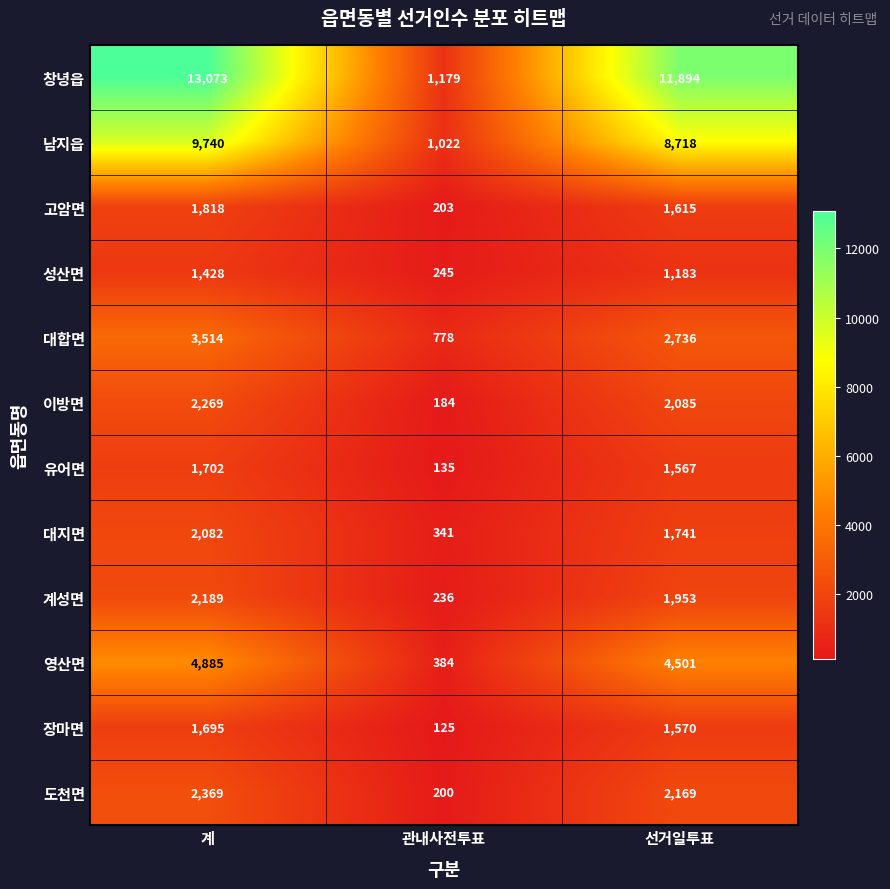

Which series changed the most between 관내사전투표 and 선거일투표?

창녕읍